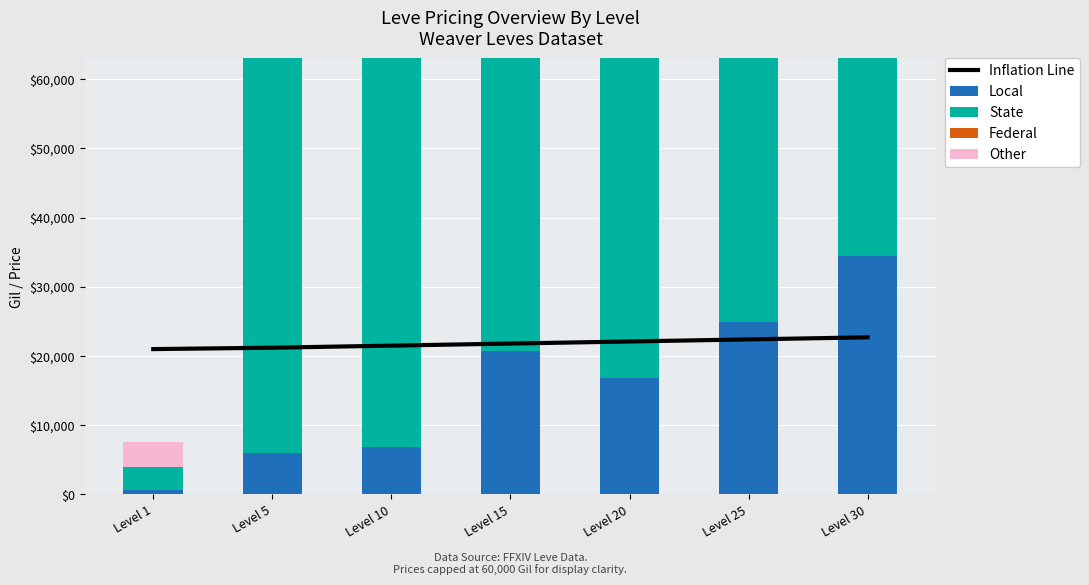

Is the value of Inflation Line at Level 20 greater than the value of Local at Level 10?

Yes